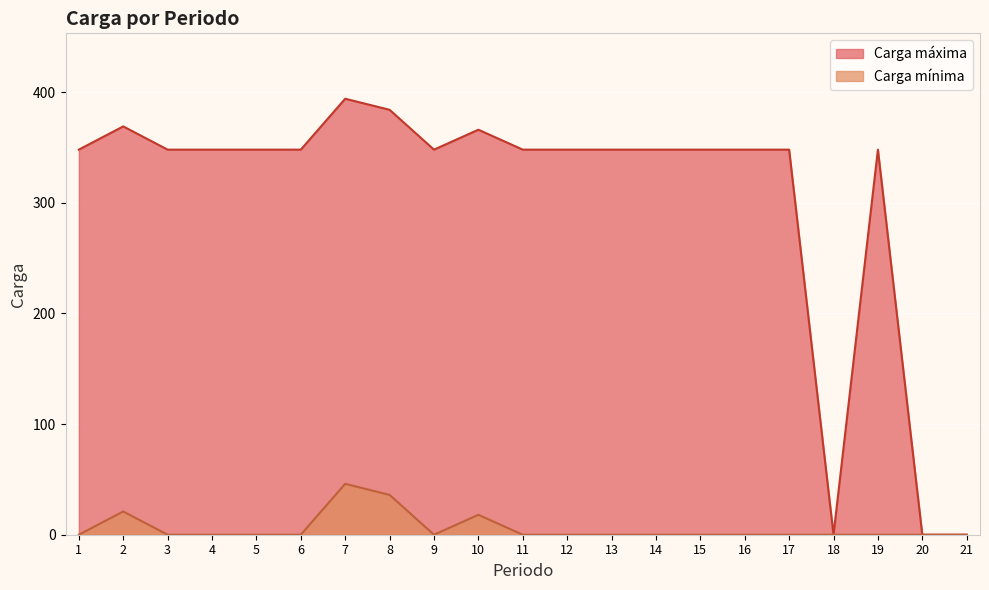

True or false: Carga mínima and Carga máxima intersect in this chart.

False